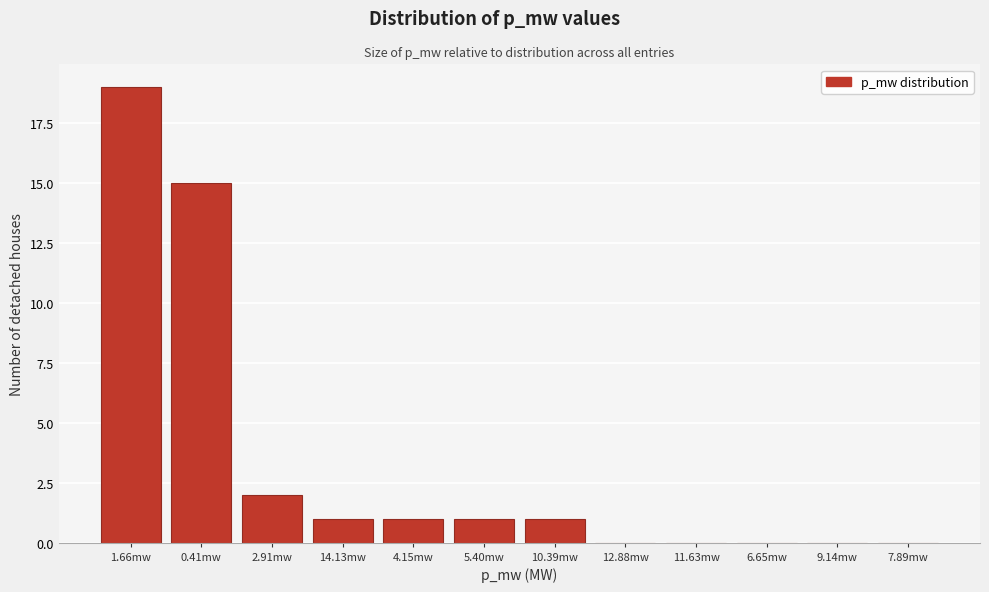

Reading right to left, transcribe all the data shown in this chart.

7.89mw=0	9.14mw=0	6.65mw=0	11.63mw=0	12.88mw=0	10.39mw=1	5.40mw=1	4.15mw=1	14.13mw=1	2.91mw=2	0.41mw=15	1.66mw=19